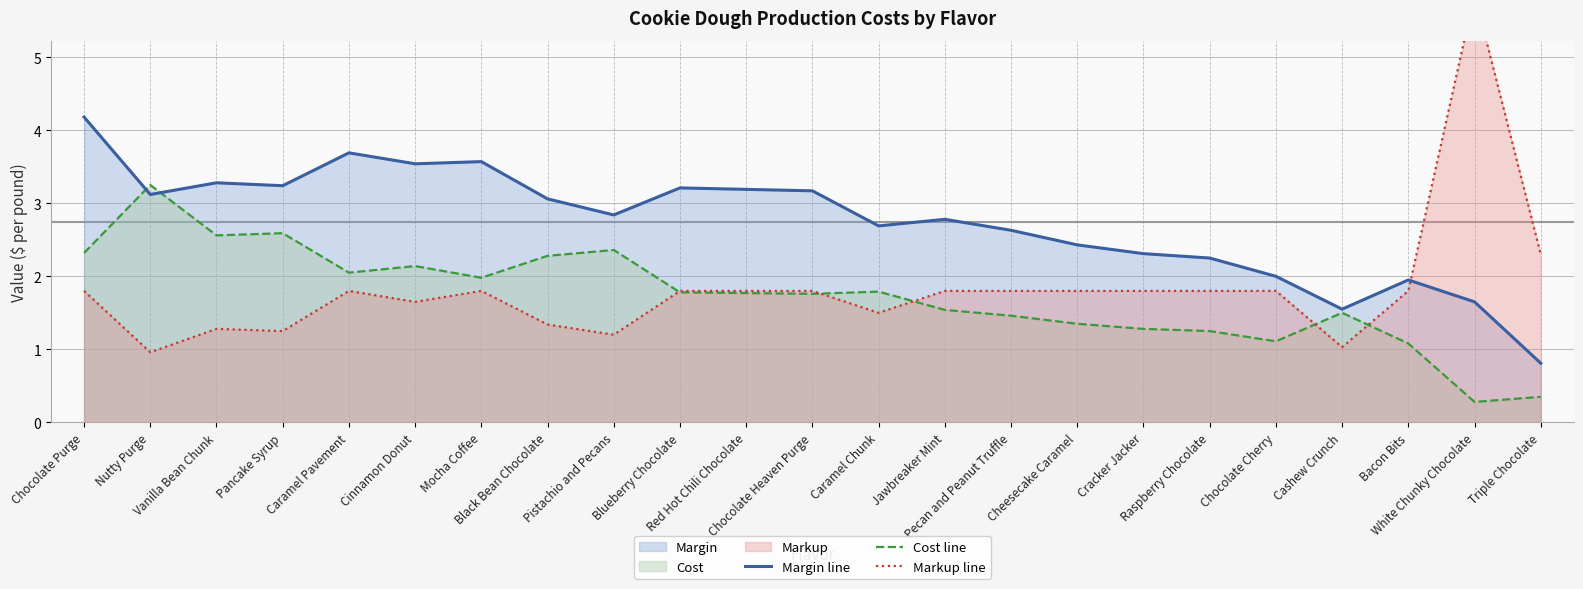

Reading left to right, extract all data points from this chart.

Margin line: 4.2	3.1	3.3	3.2	3.7	3.5	3.6	3.1	2.8	3.2	3.2	3.2	2.7	2.8	2.6	2.4	2.3	2.2	2.0	1.6	1.9	1.6	0.8
Cost line: 2.3	3.2	2.6	2.6	2.0	2.1	2.0	2.3	2.4	1.8	1.8	1.8	1.8	1.5	1.5	1.4	1.3	1.2	1.1	1.5	1.1	0.3	0.3
Markup line: 1.8	1.0	1.3	1.2	1.8	1.6	1.8	1.3	1.2	1.8	1.8	1.8	1.5	1.8	1.8	1.8	1.8	1.8	1.8	1.0	1.8	5.9	2.3